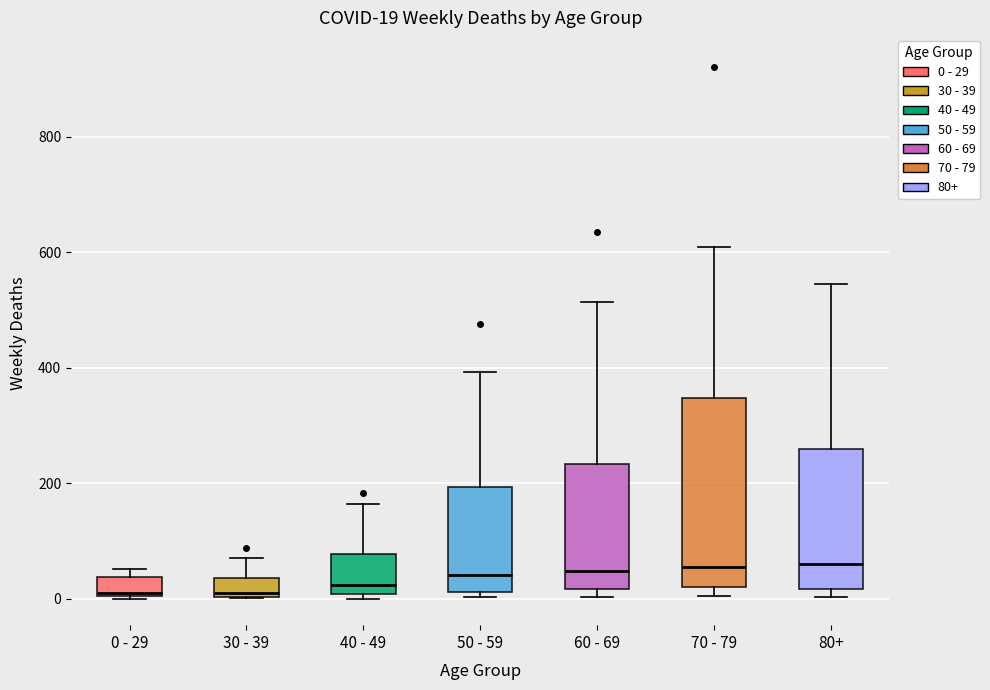

Which box is the tallest, from its lower edge to its upper edge?

70 - 79